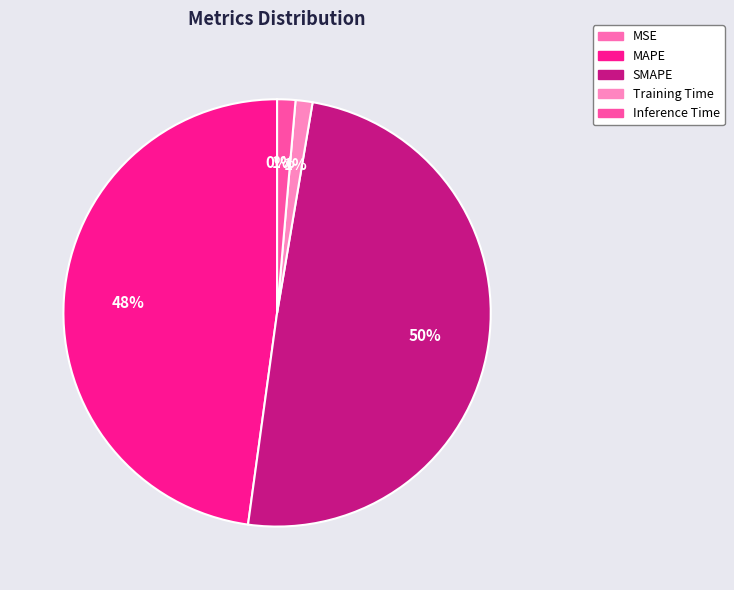

What is the change in value from MSE to Inference Time?

+0.2